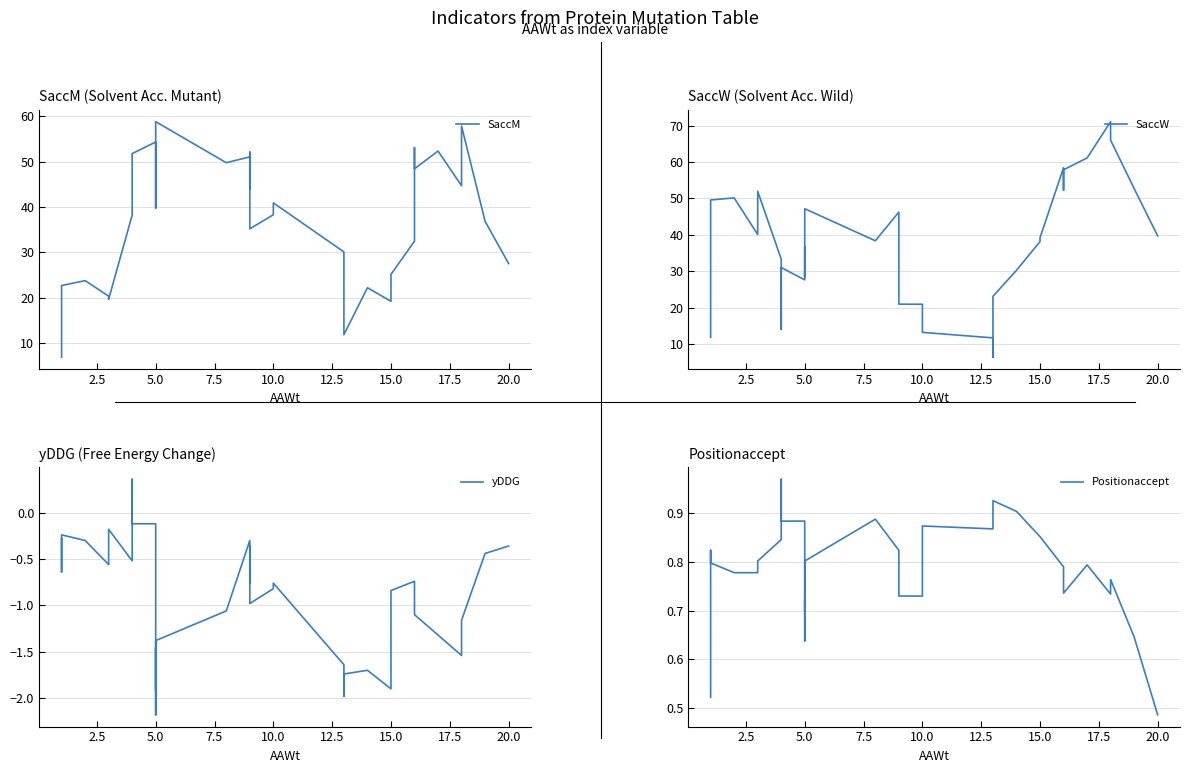

What is the greatest value displayed?

71.1